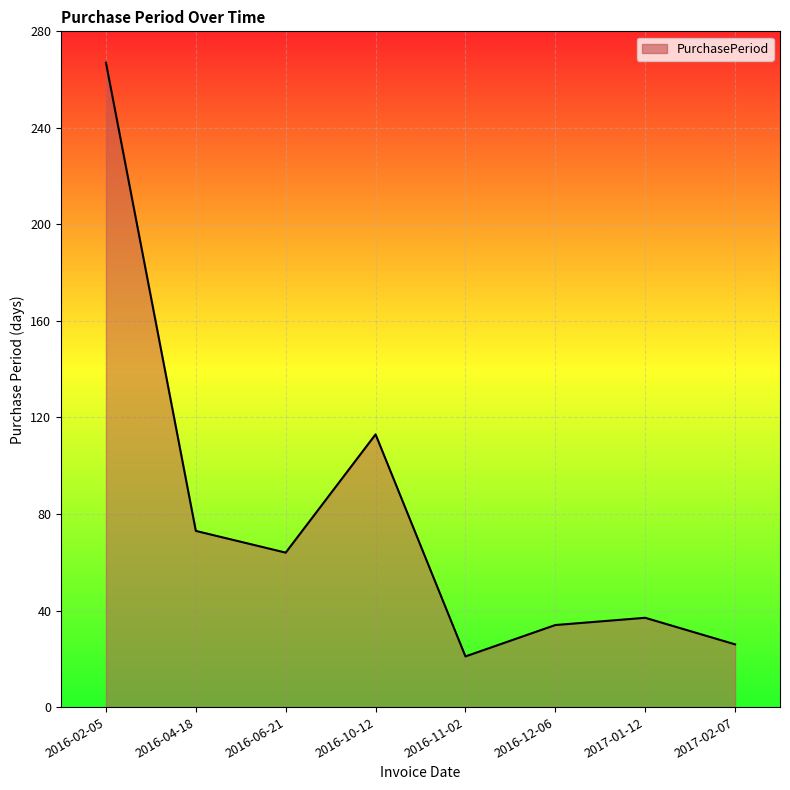

What is the change in value from 2016-11-02 to 2016-12-06?

+13